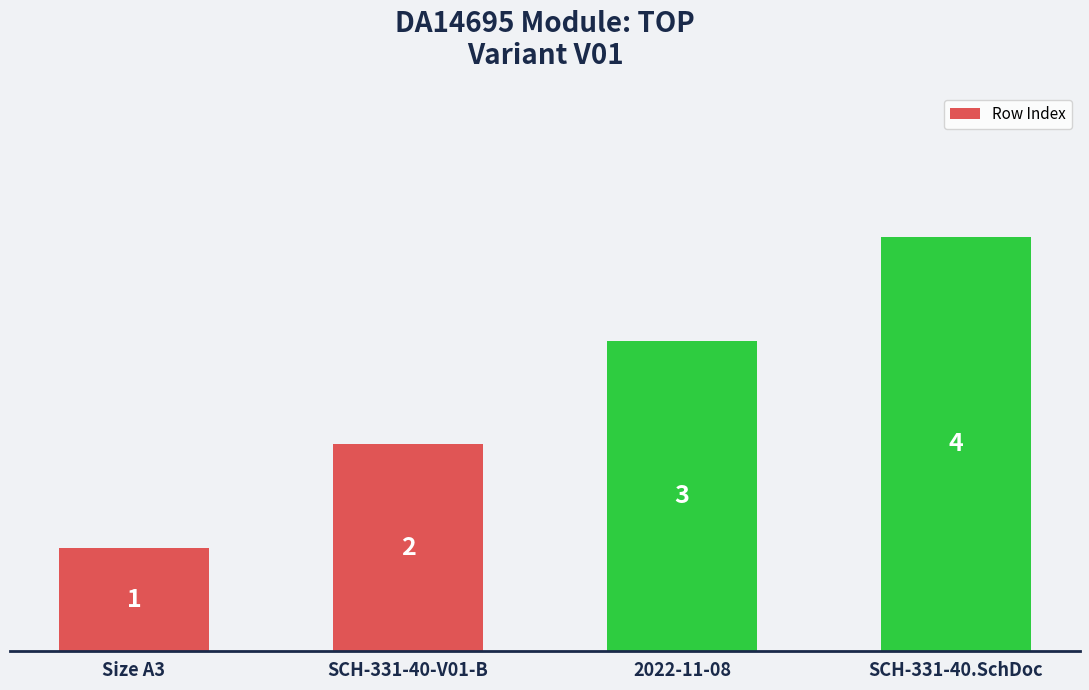

Which category has the lowest value across all series?

Size A3